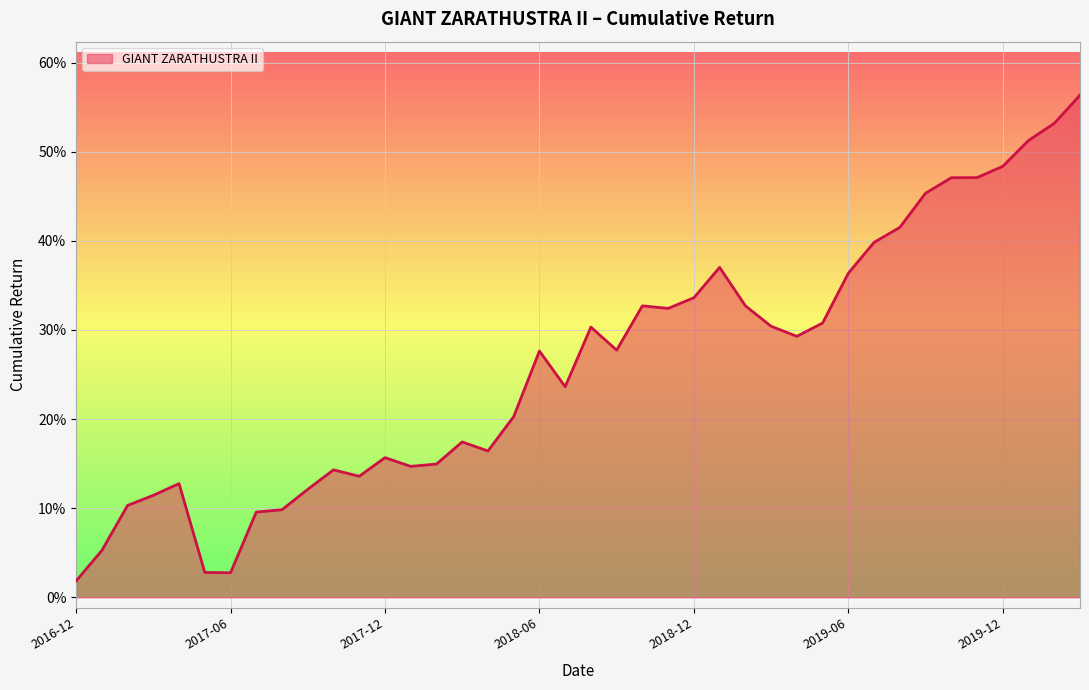

Where is the first local maximum?

2017-04